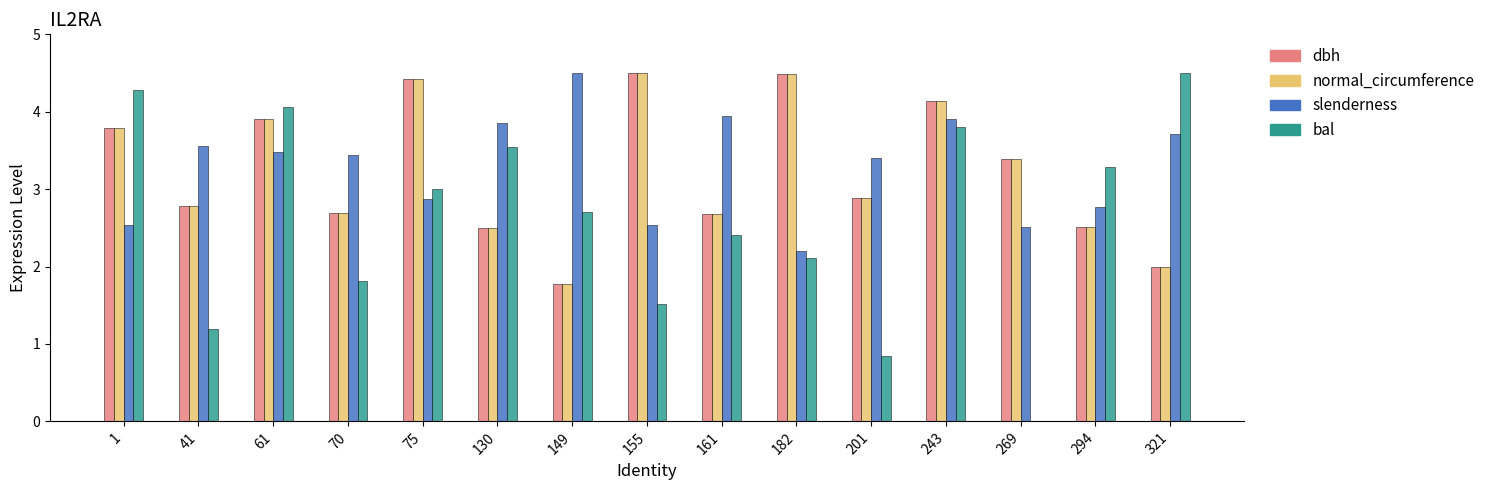

What is the sum of all bal values?

39.1